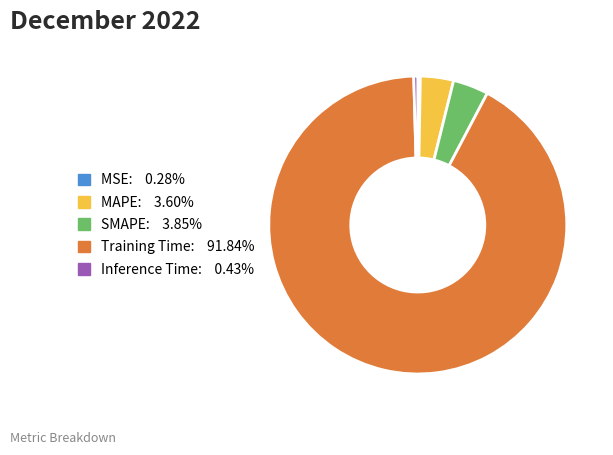

How many segments does this pie chart have?

5